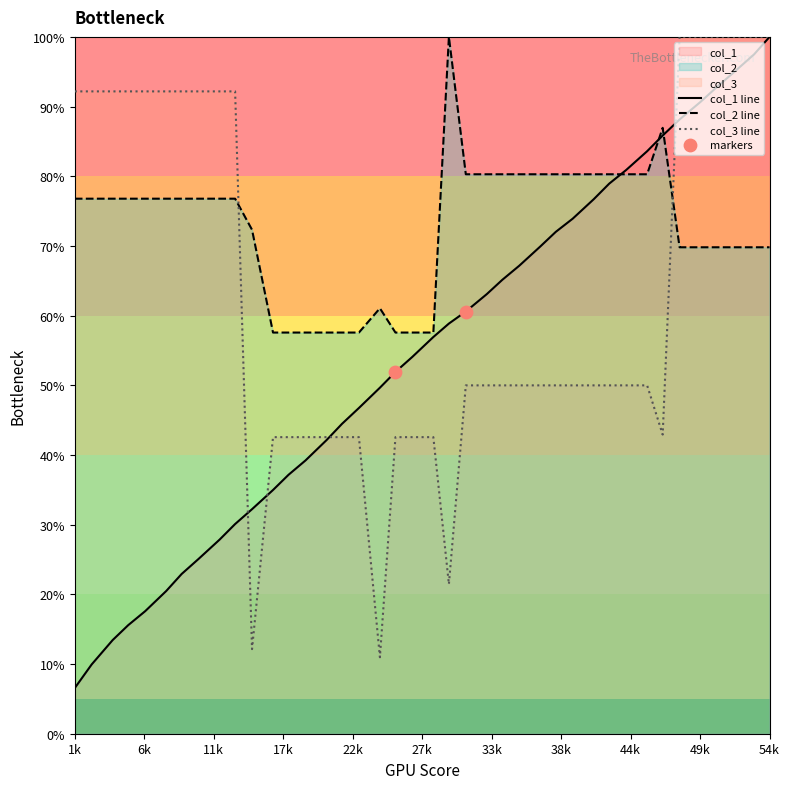

Which series contains the highest Y value?

col_1